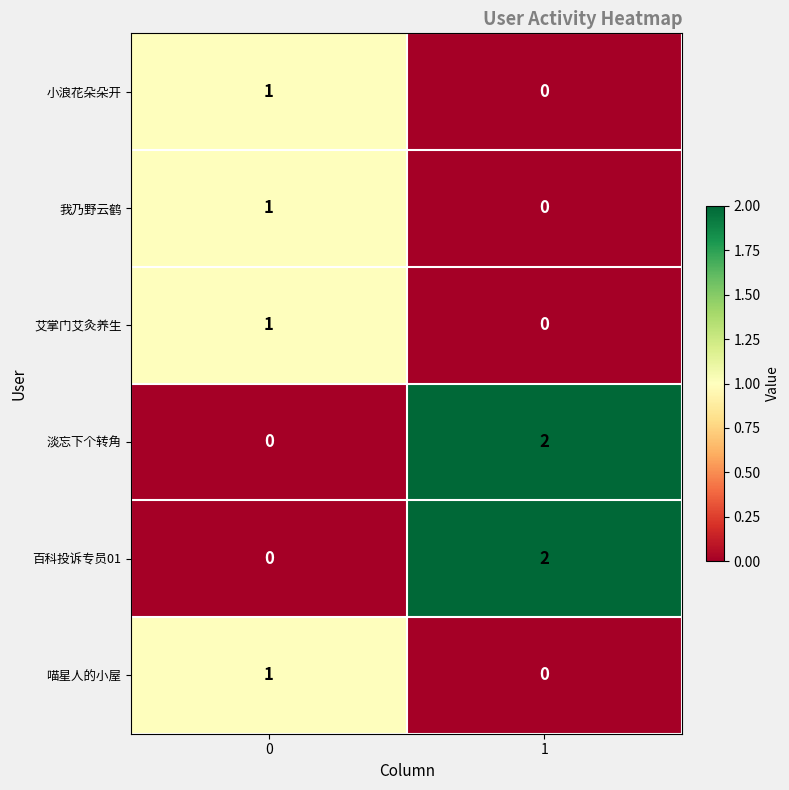

List the labels in order of 百科投诉专员01 value, largest first.

1, 0